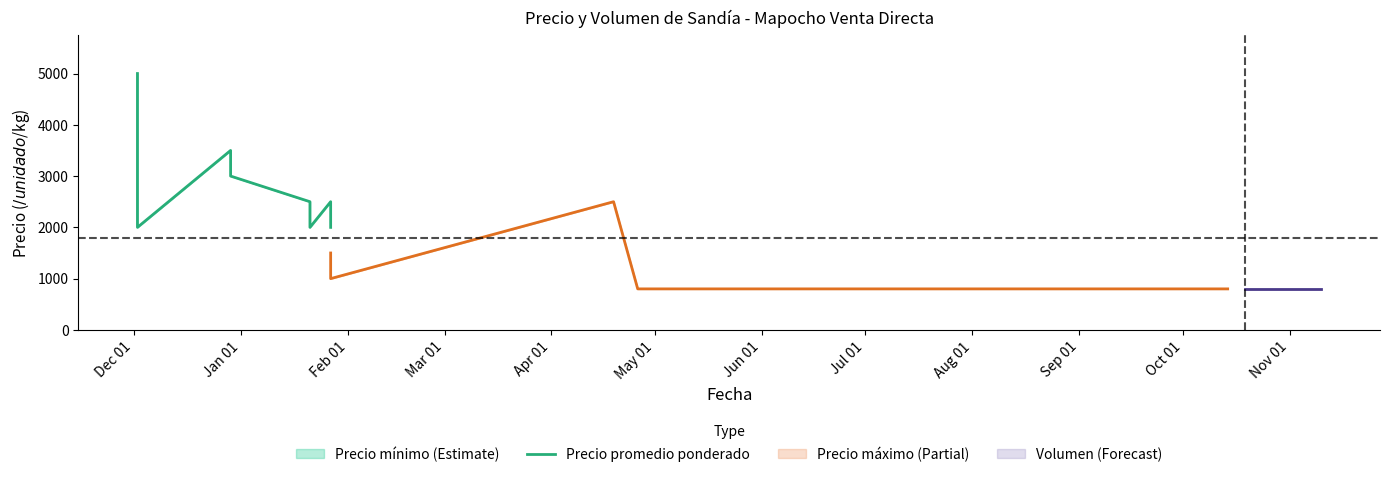

Rank the categories by value from lowest to highest.

Feb 01, Jun 01, Aug 01, May 01, Jul 01, Jan 01, Apr 01, Mar 01, Dec 01